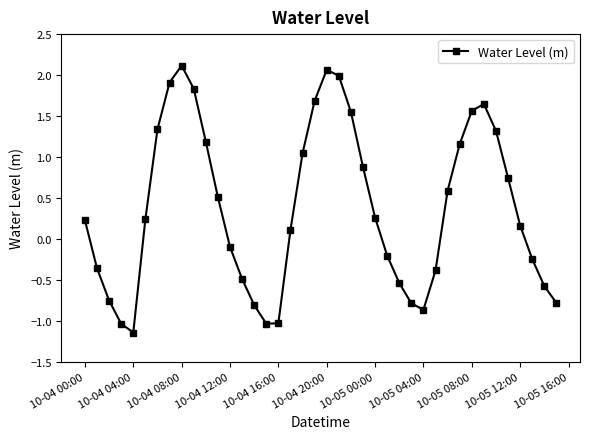

How many lines are shown in the chart?

1